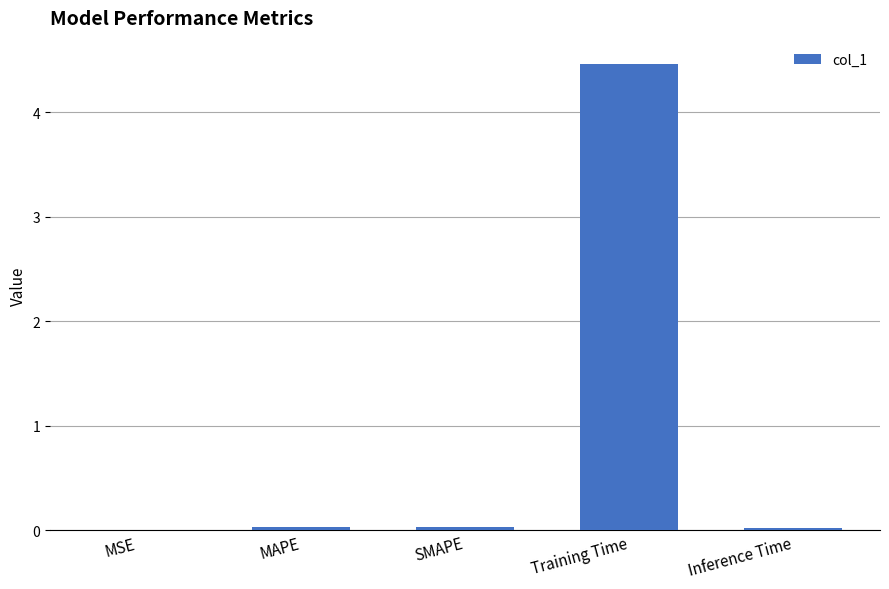

Is it true that the value at Inference Time is 0.0?

True